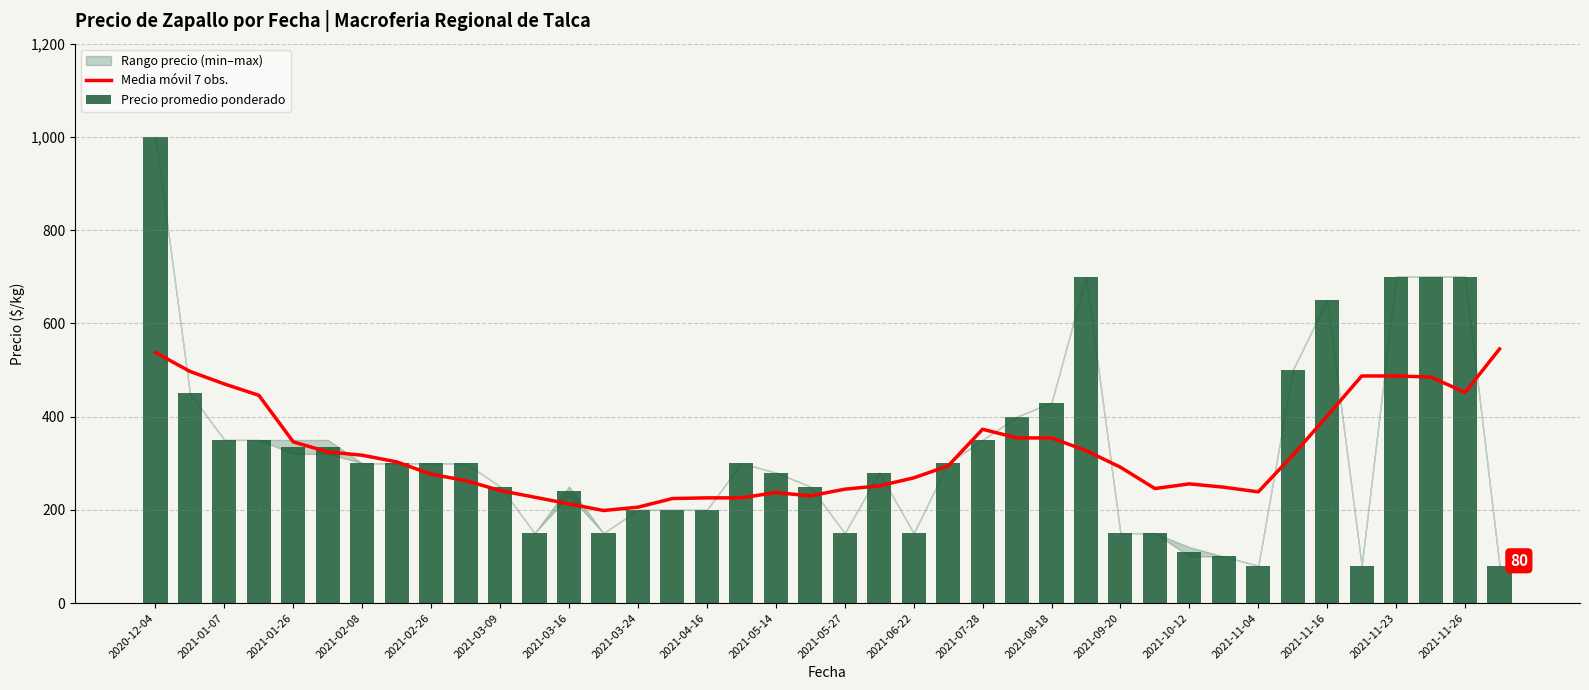

What is the highest value of the Precio promedio ponderado series?

1000.0